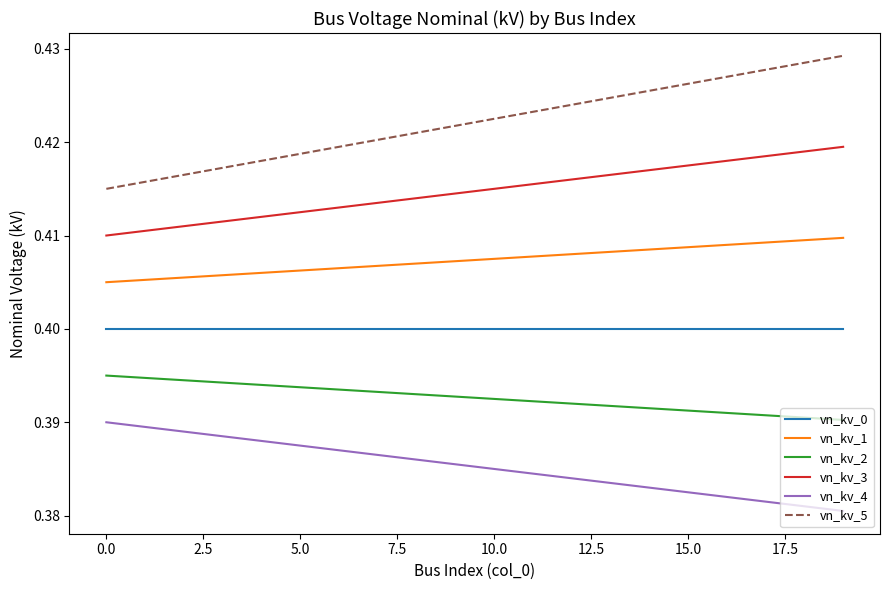

Which series has the widest spread of values?

vn_kv_5